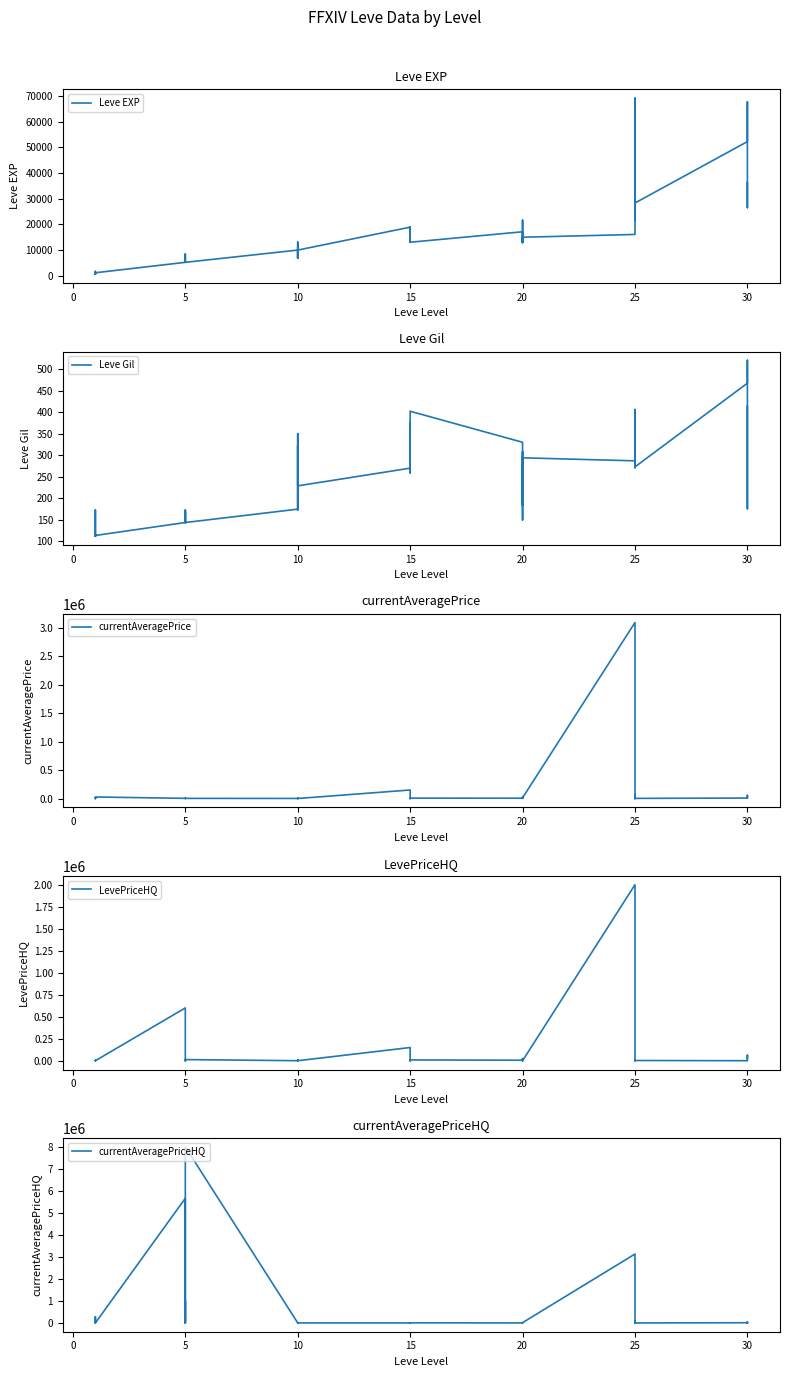

The value of Leve EXP at 5 is 9396.0. True or false?

False